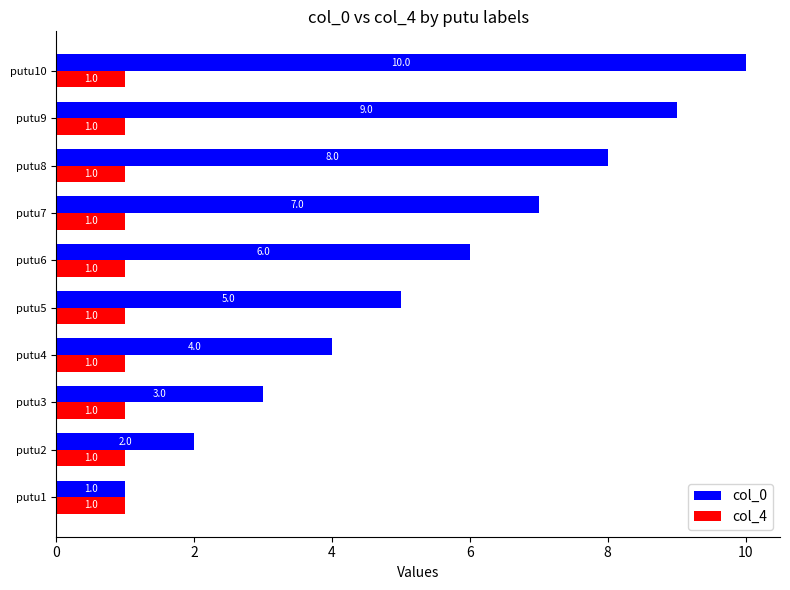

How many categories are shown in the chart?

10